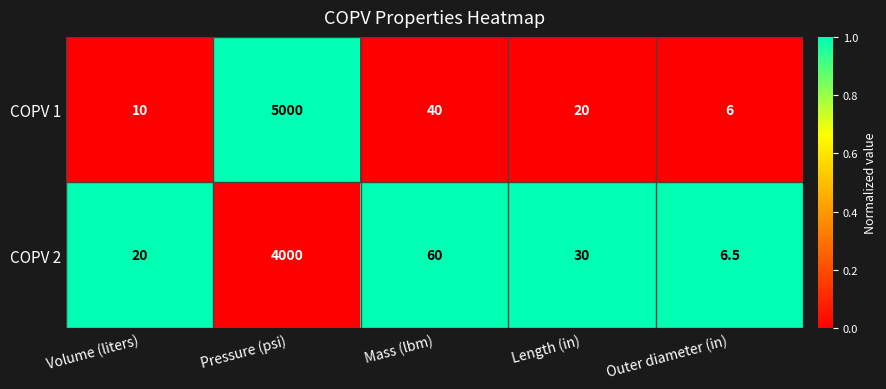

What is the sum of all COPV 1 values?

5076.0